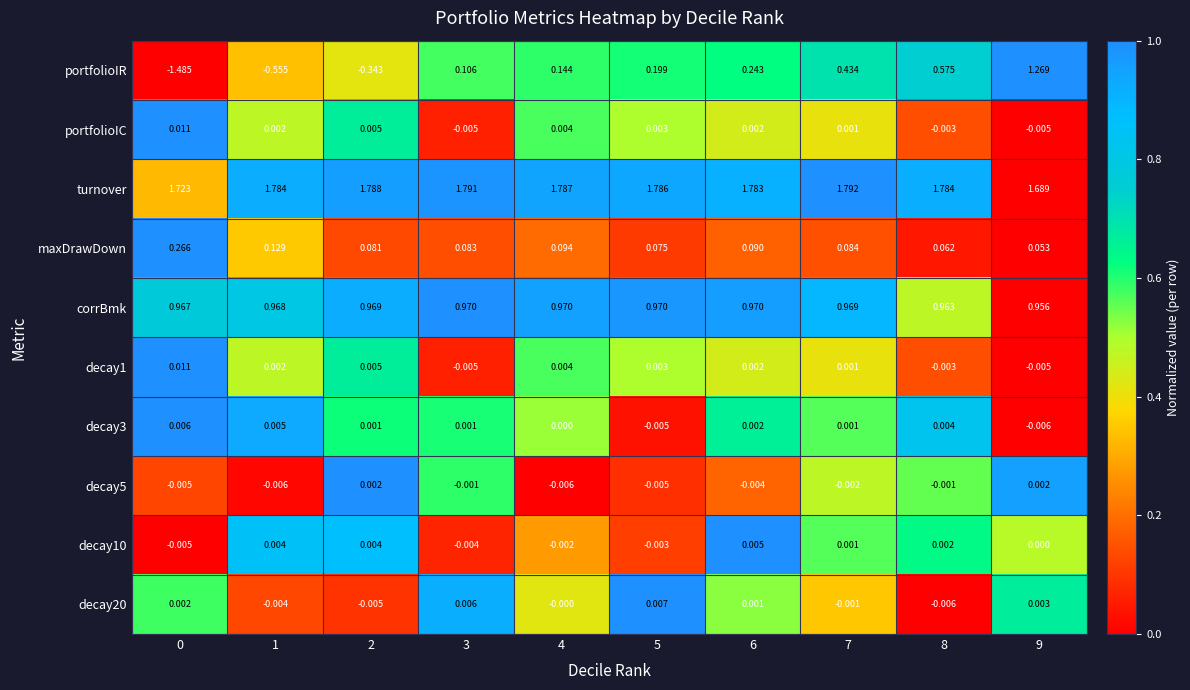

Between 1 and 9, which series saw the biggest shift?

portfolioIR